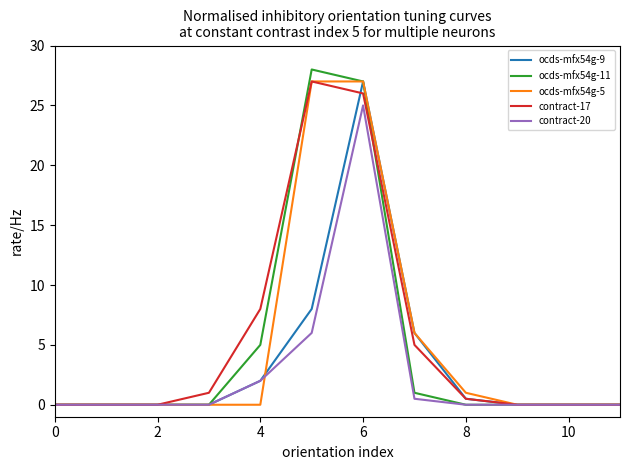

What is the sum of all ocds-mfx54g-9 values?

43.5